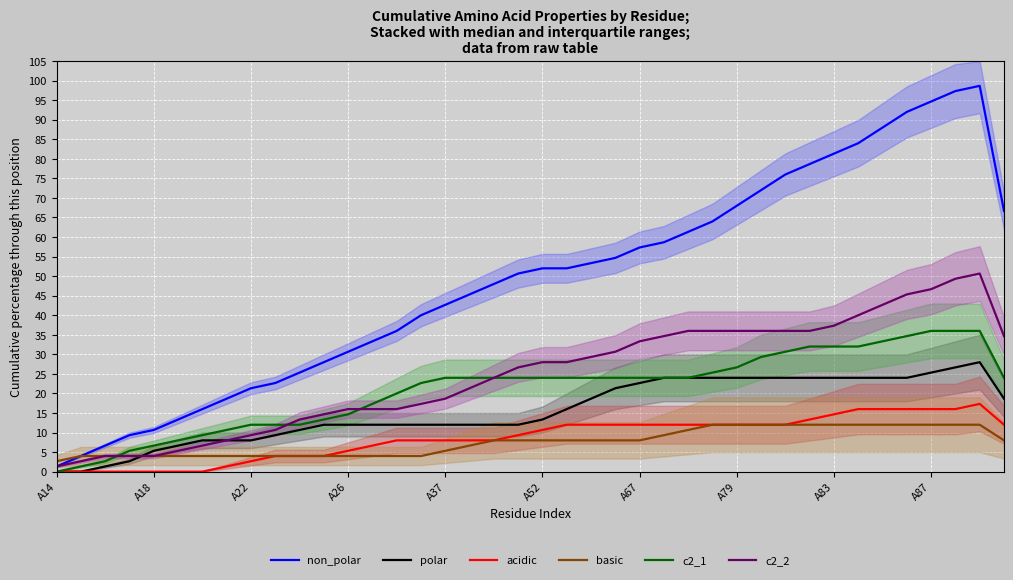

What is the sum of the non_polar values at A79 and A22?

89.3